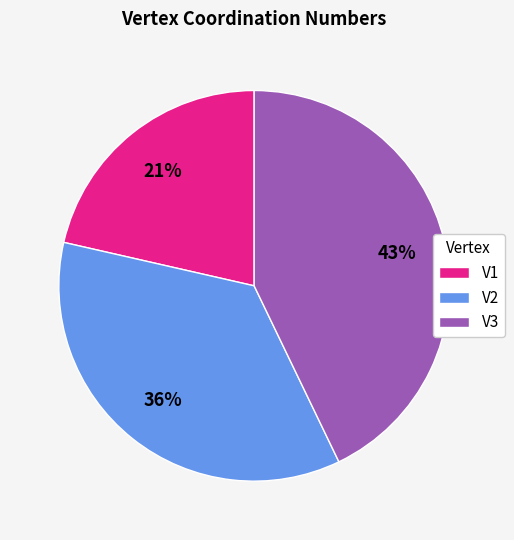

What percentage is the V1 slice, to the nearest percent?

21%